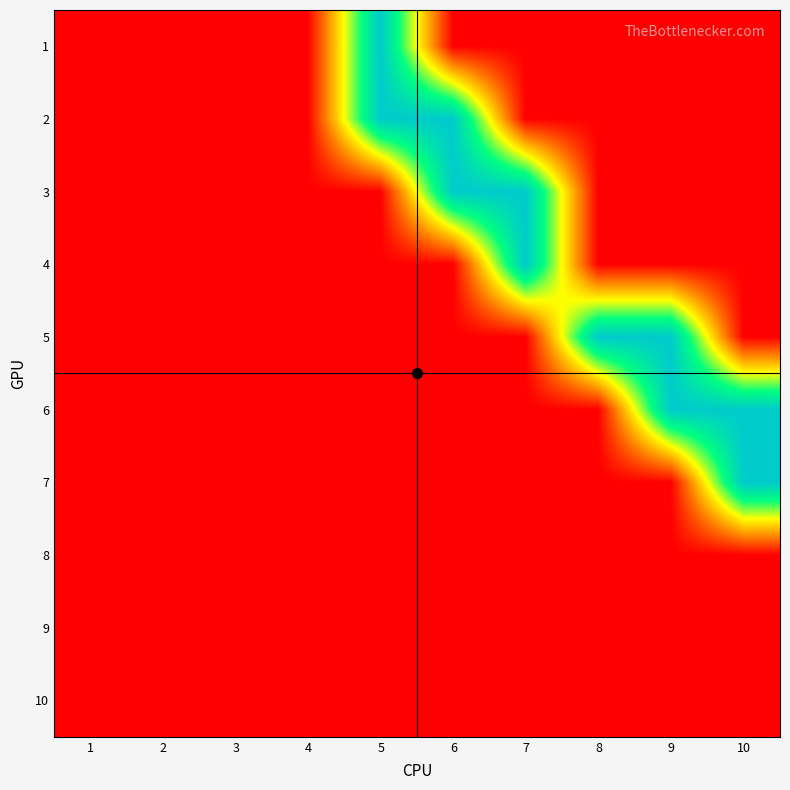

At how many categories does at least one series exceed 0?

6